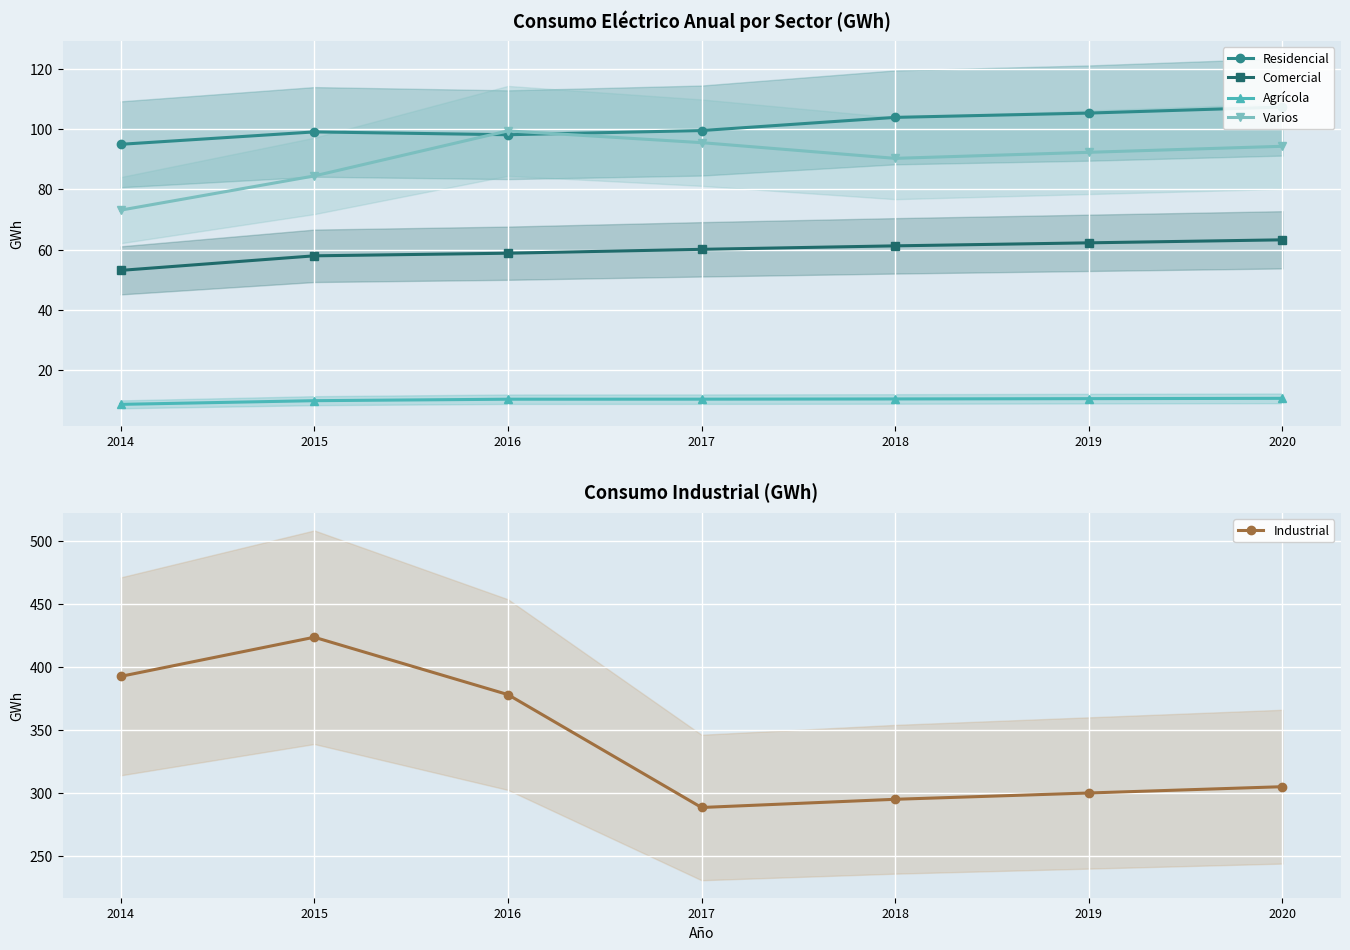

What are all the series names shown in the legend?

Residencial, Comercial, Agrícola, Varios, Industrial